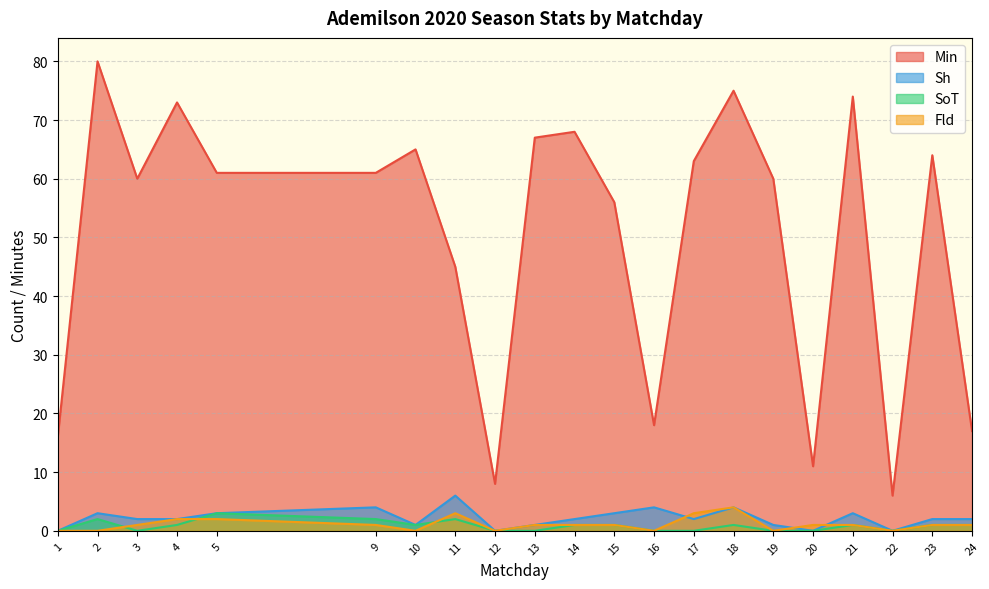

What value does the Sh series have at 16?

4